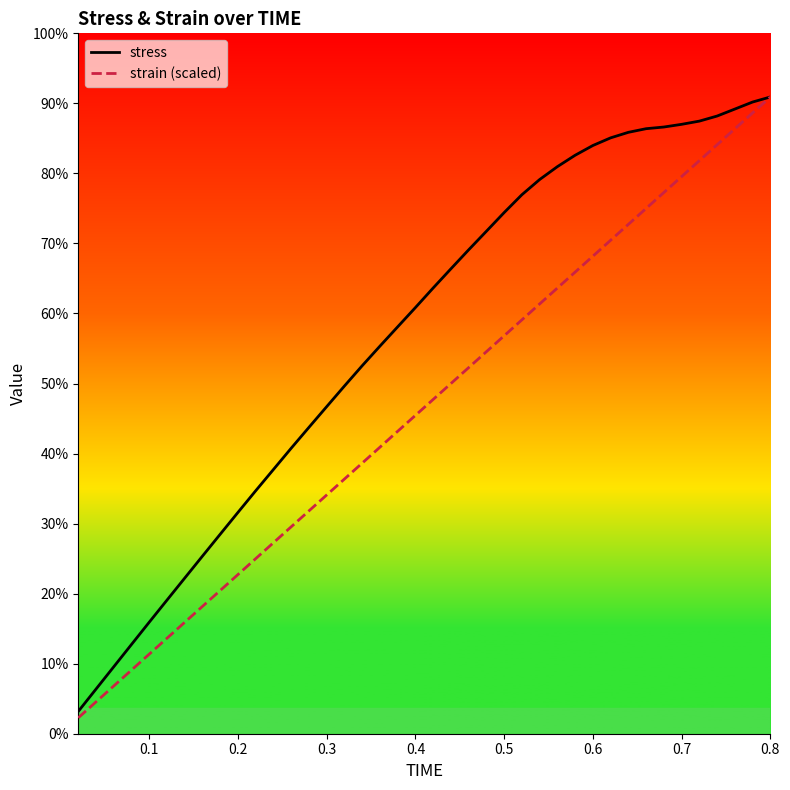

What are all the series names shown in the legend?

stress, strain (scaled)